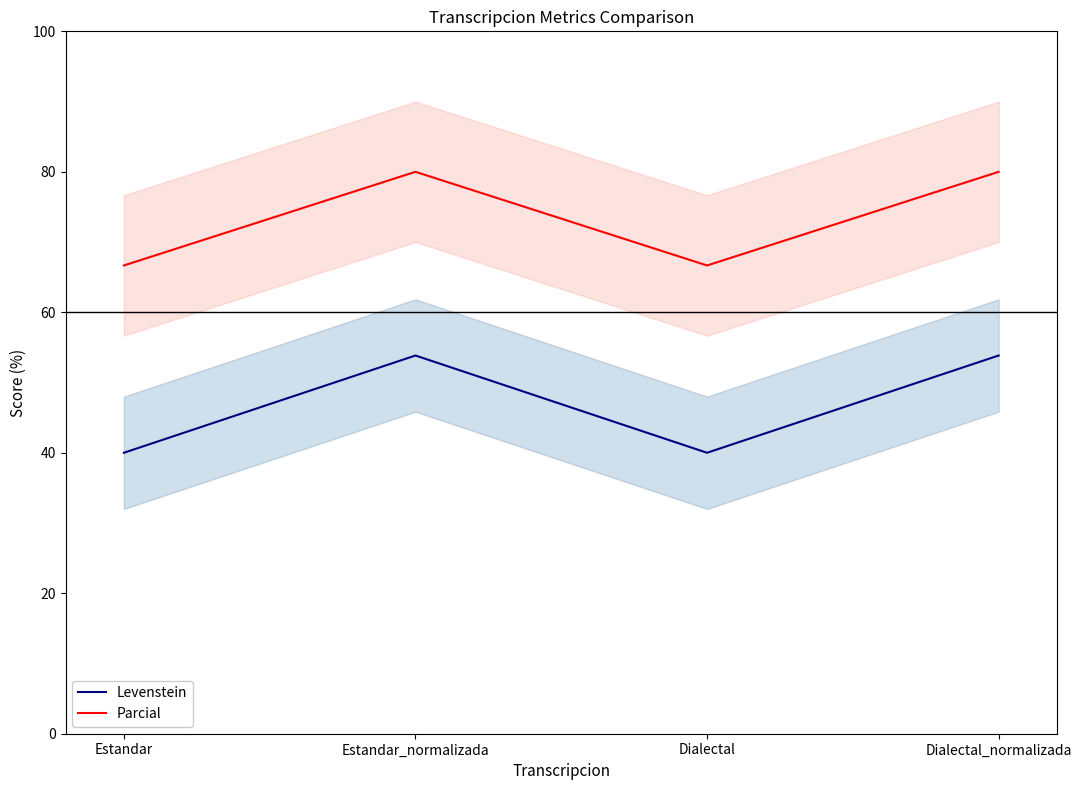

True or false: Parcial and Levenstein cross at least once.

False